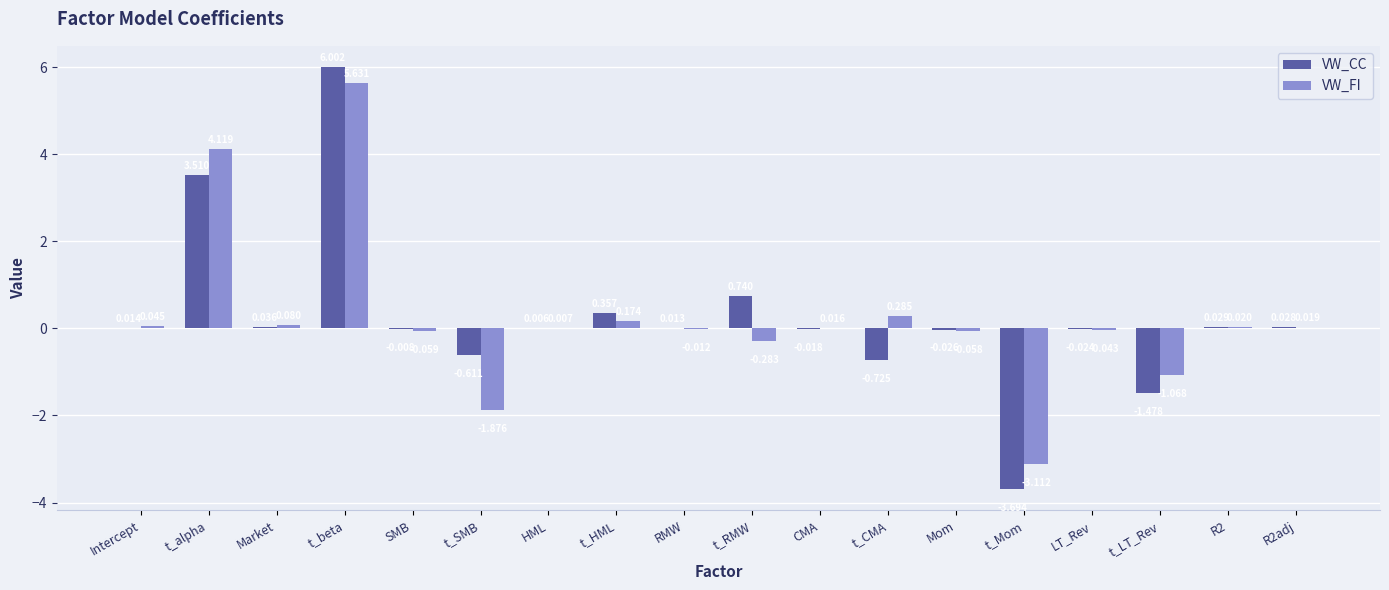

Which series has the widest spread of values?

VW_CC